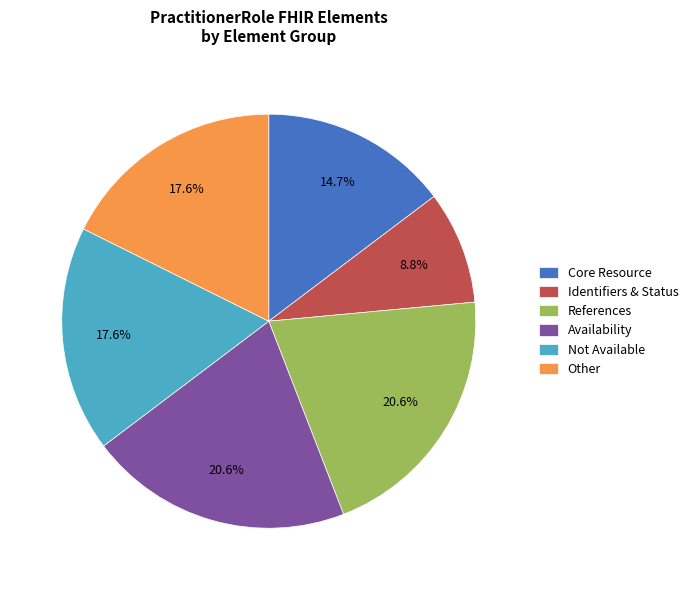

Does Availability represent more than half of the total?

No